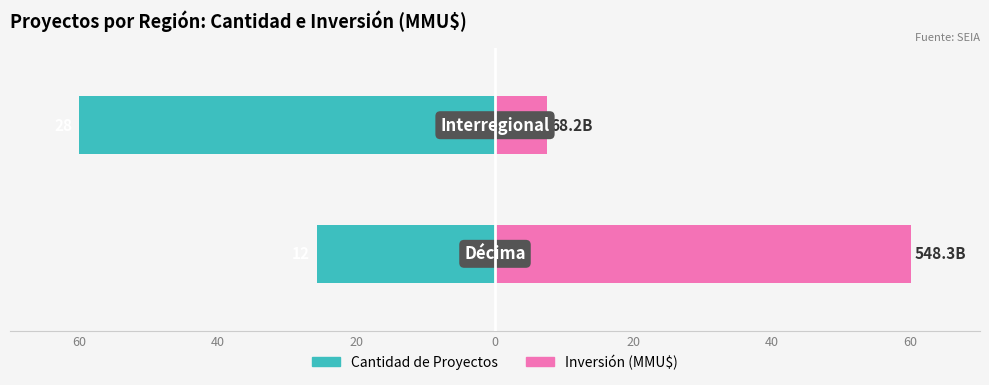

True or false: Cantidad de Proyectos has a value of -25.7 at 60.

True